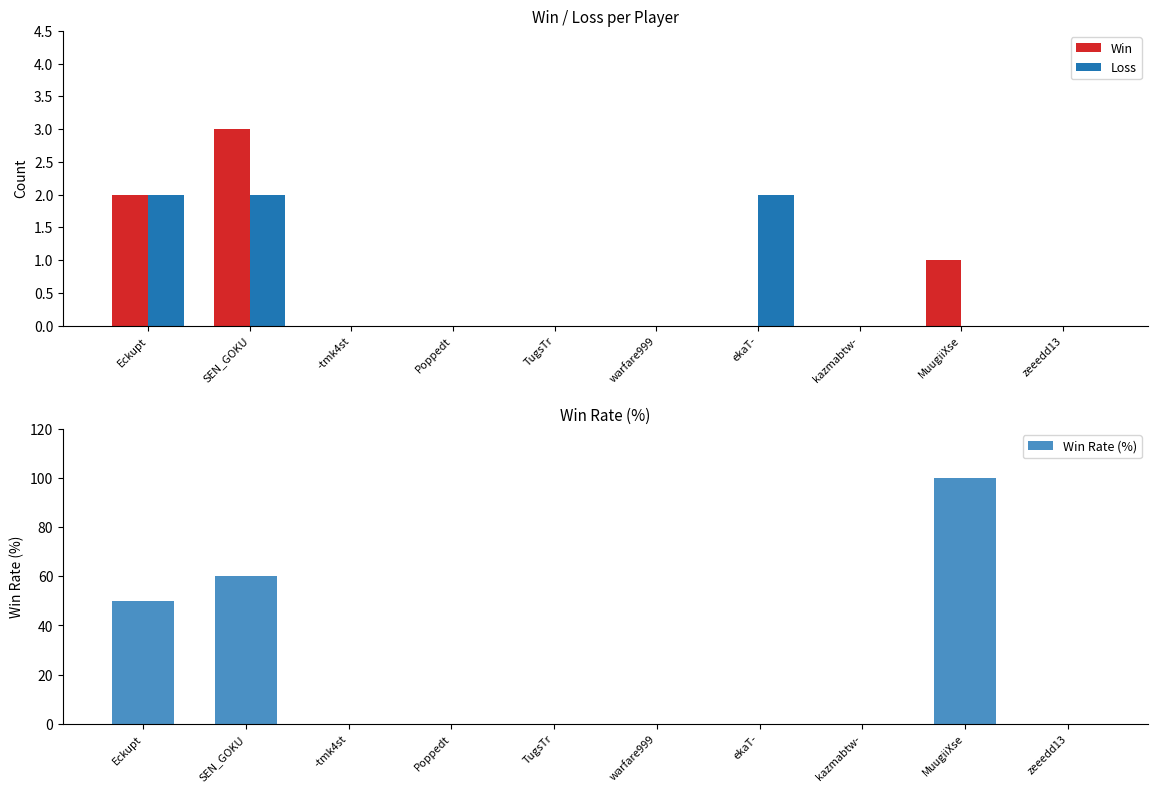

Reading left to right, list all the values displayed in this chart.

Win: 2	3	0	0	0	0	0	0	1	0
Loss: 2	2	0	0	0	0	2	0	0	0
Win Rate (%): 50	60	0	0	0	0	0	0	100	0